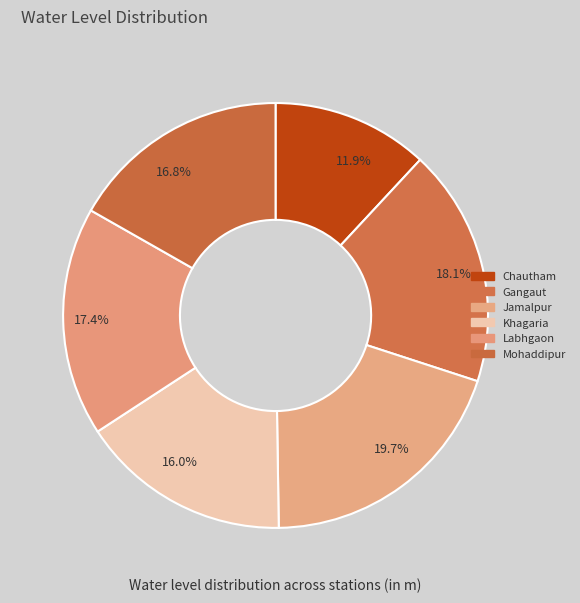

Is Khagaria the majority of the pie?

No